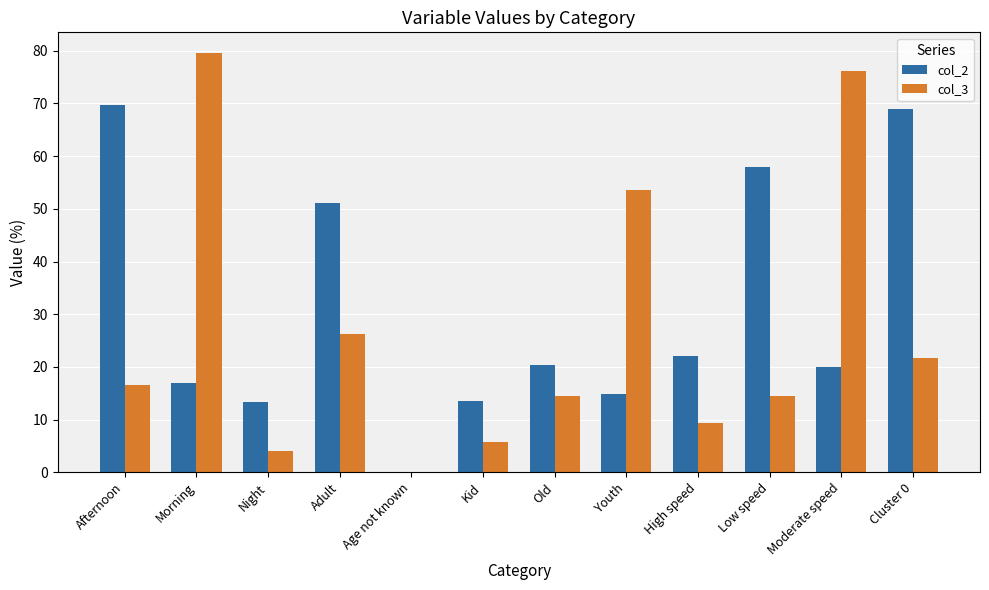

Does the chart contain stacked bars?

No